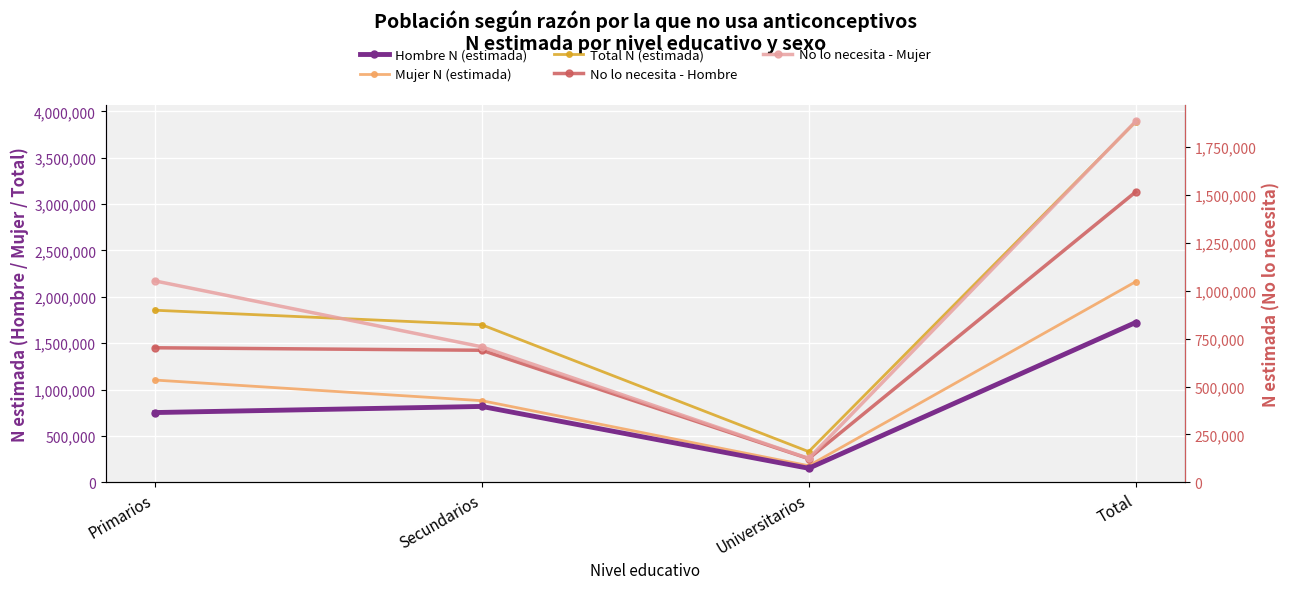

Rank the series by their maximum value, from highest to lowest.

Total N (estimada), Mujer N (estimada), No lo necesita - Mujer, Hombre N (estimada), No lo necesita - Hombre